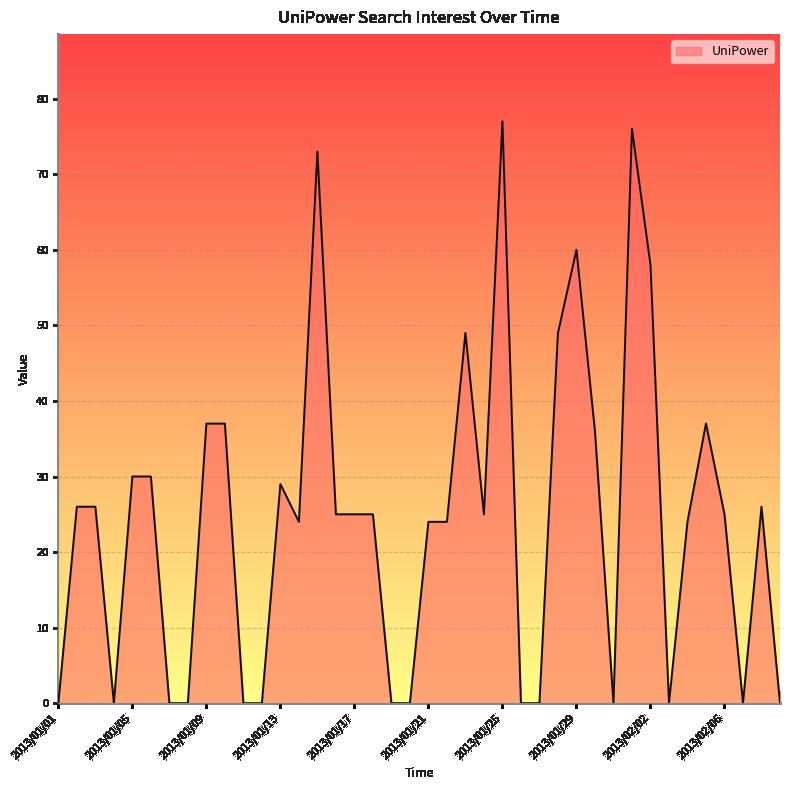

What is the difference between the maximum and minimum values?

77